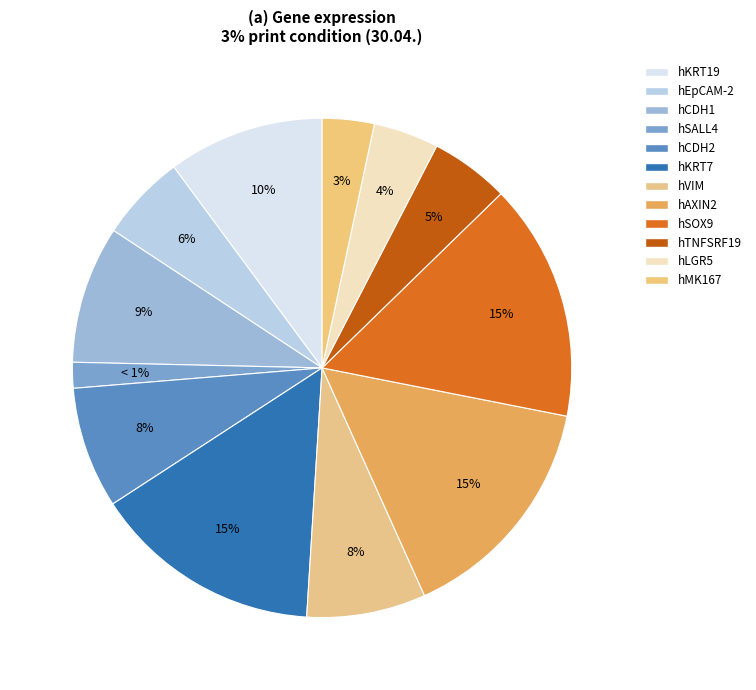

Does hCDH2 account for over 50% of the chart?

No